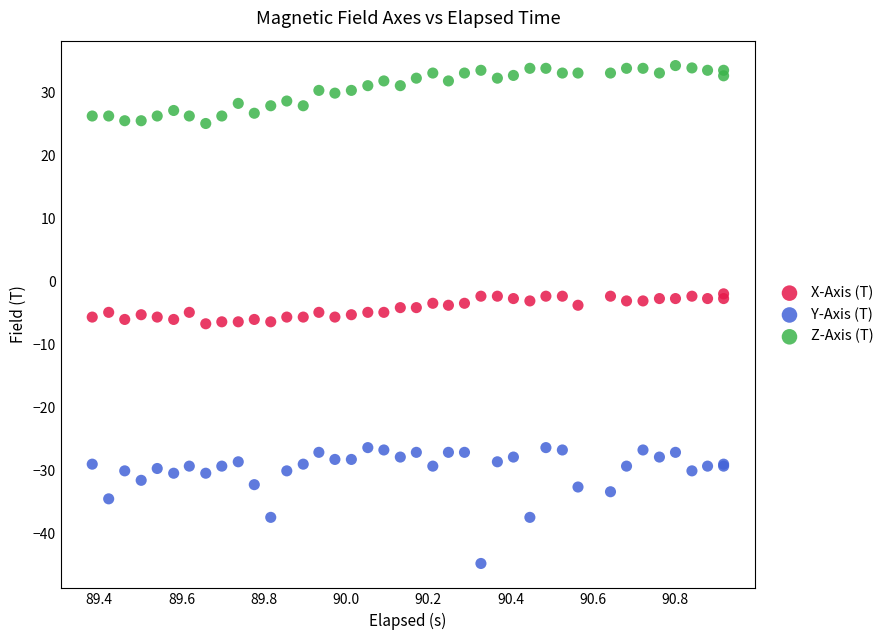

Which series reaches the minimum Y coordinate?

Y-Axis (T)